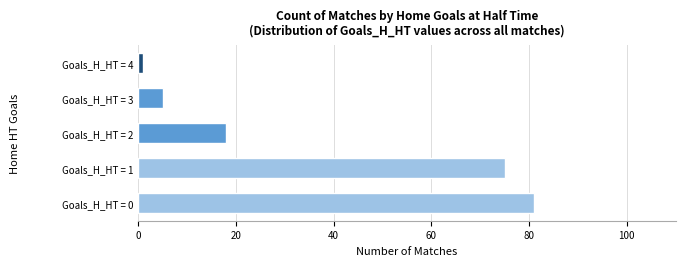

Reading bottom to top, extract all data points from this chart.

Goals_H_HT = 0=81	Goals_H_HT = 1=75	Goals_H_HT = 2=18	Goals_H_HT = 3=5	Goals_H_HT = 4=1